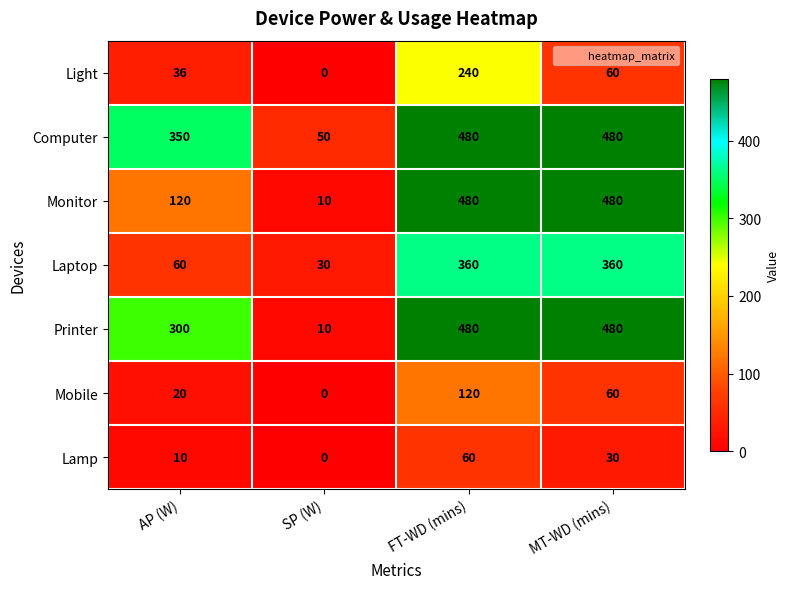

Between AP (W) and FT-WD (mins), which series saw the biggest shift?

Monitor